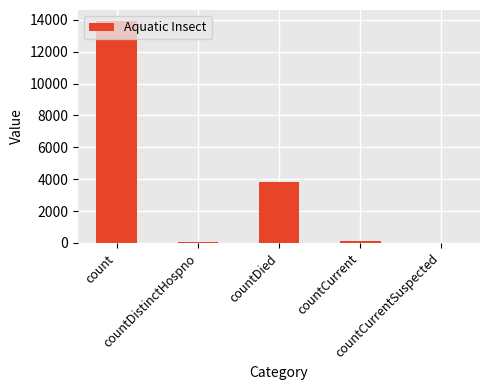

Reading right to left, list all the values displayed in this chart.

countCurrentSuspected=0	countCurrent=132	countDied=3813	countDistinctHospno=65	count=13915